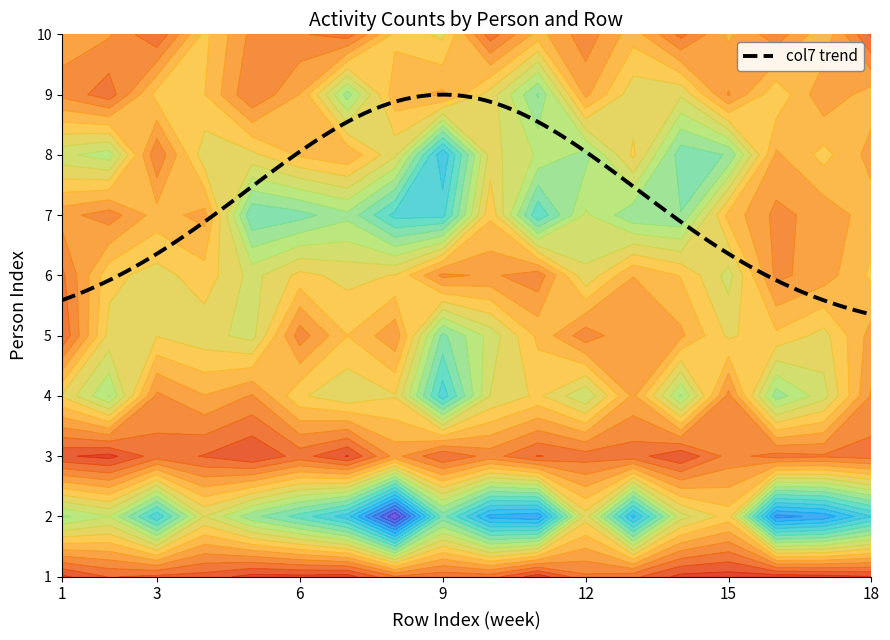

List the labels in order of col3 value, smallest first.

1, 3, 6, 9, 4, 8, 2, 5, 10, 7